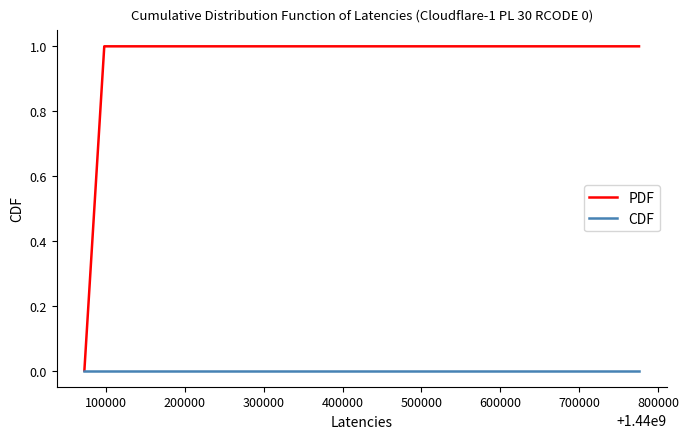

Does the chart have visible grid lines?

No